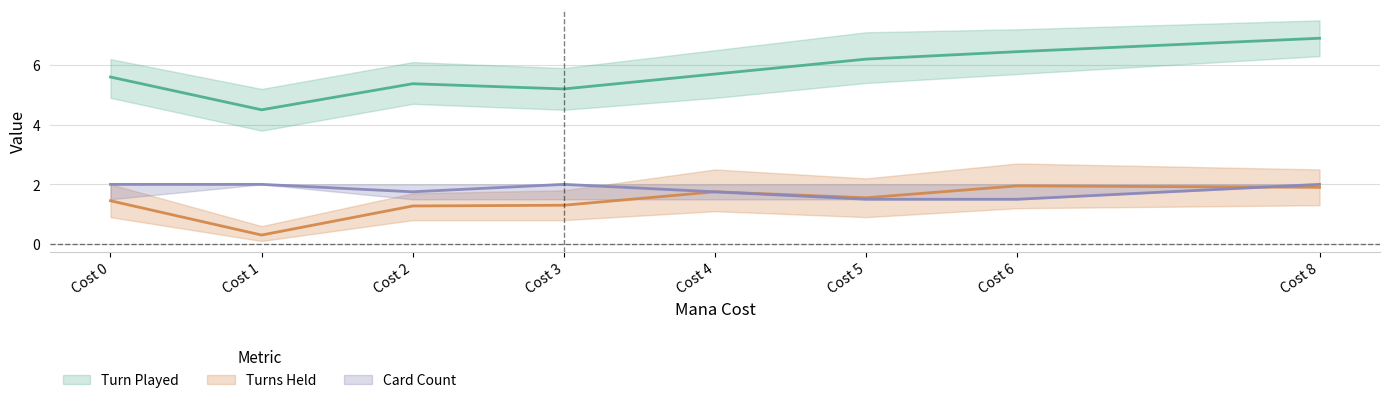

What is the difference between the highest and lowest values at Cost 1?

4.2